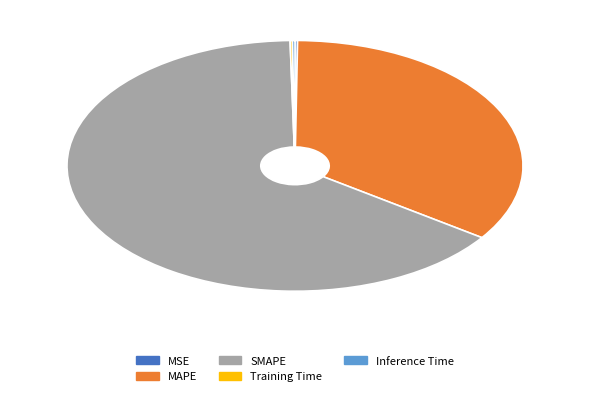

The MAPE slice represents 46% of the pie. True or false?

False